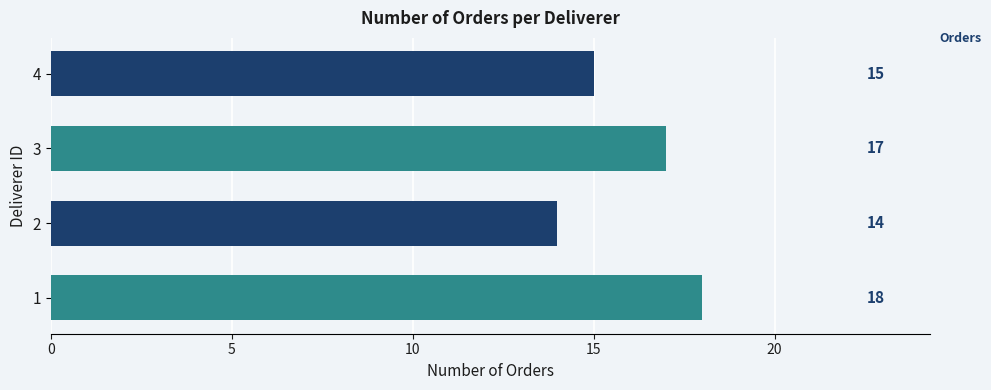

True or false: the data shows 18 at 1.

True